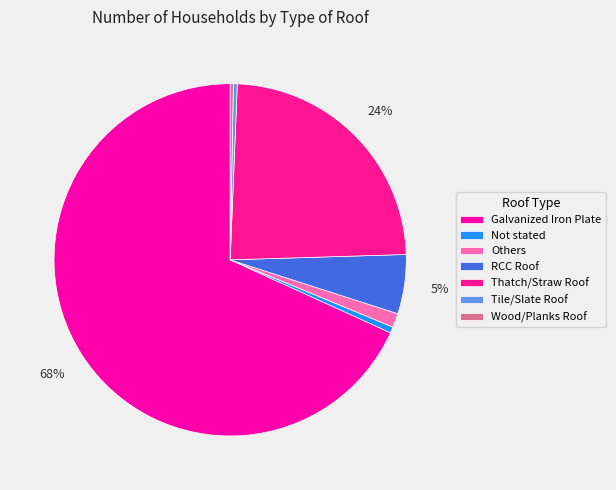

To the nearest percent, what is the difference between the Galvanized Iron Plate and Others slice percentages?

67%